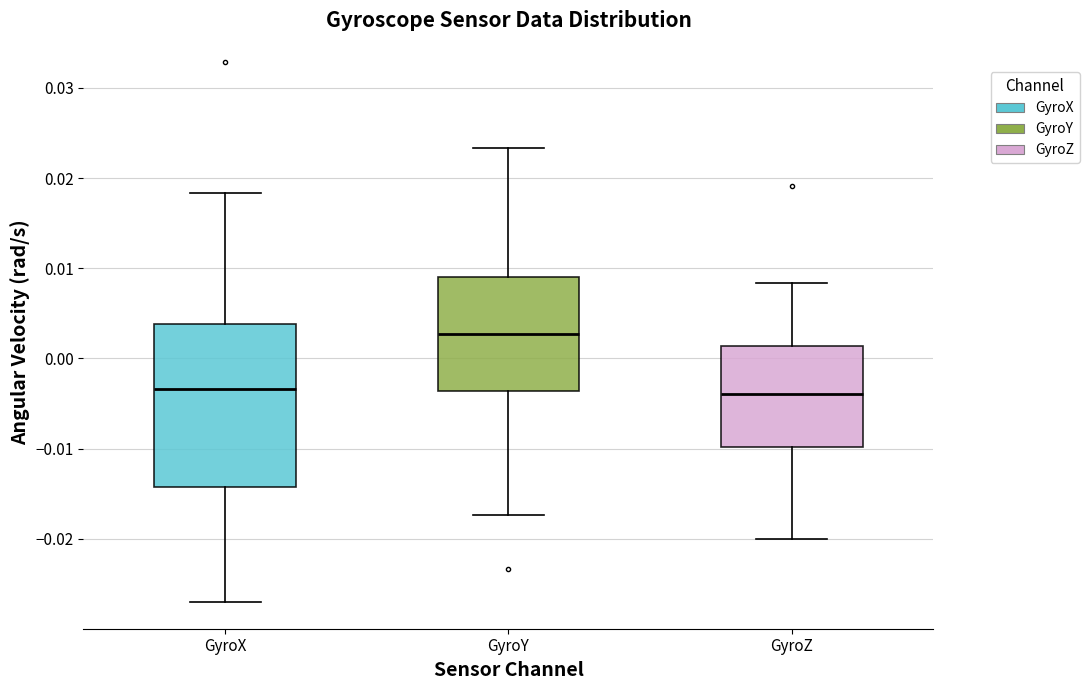

Reading left to right, read every box against the y-axis: the position of its median line, the range the box covers, and the ends of its whiskers. The values are not printed on the chart, so give them approximately, as read against the axis.

GyroX: median -0.003, box -0.014 to 0.004, whiskers -0.027 to 0.018
GyroY: median 0.003, box -0.004 to 0.009, whiskers -0.017 to 0.023
GyroZ: median -0.004, box -0.010 to 0.001, whiskers -0.020 to 0.008